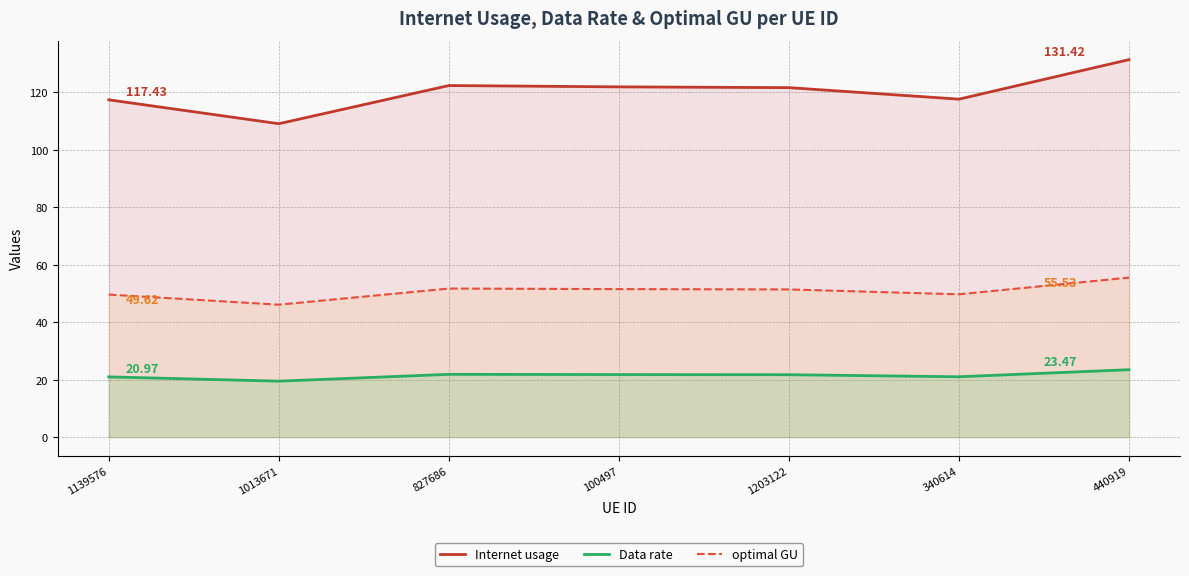

In Data rate, how many points are higher than both neighbors (excluding endpoints)?

1